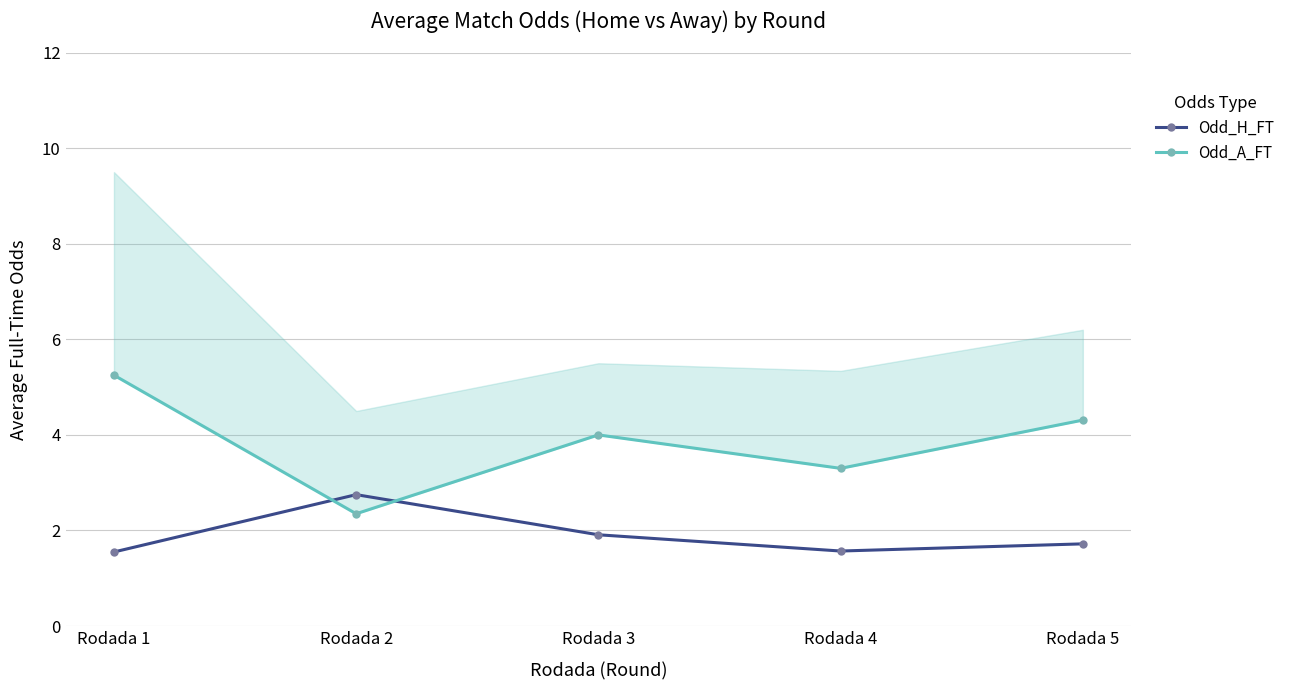

At which label does Odd_A_FT first exceed 4?

Rodada 1